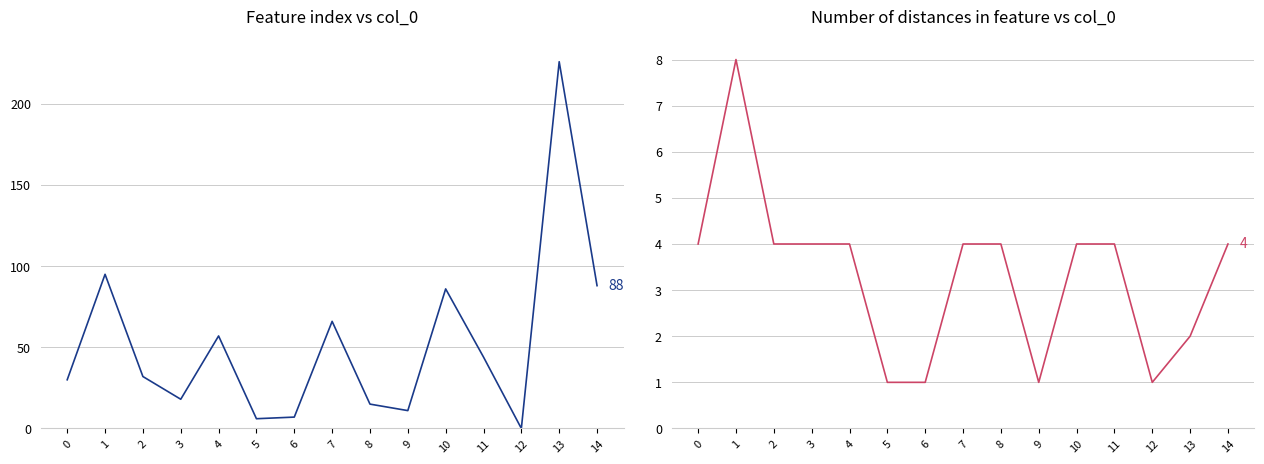

Rank the series at 2 from lowest to highest value.

Number of distances in feature, Feature index